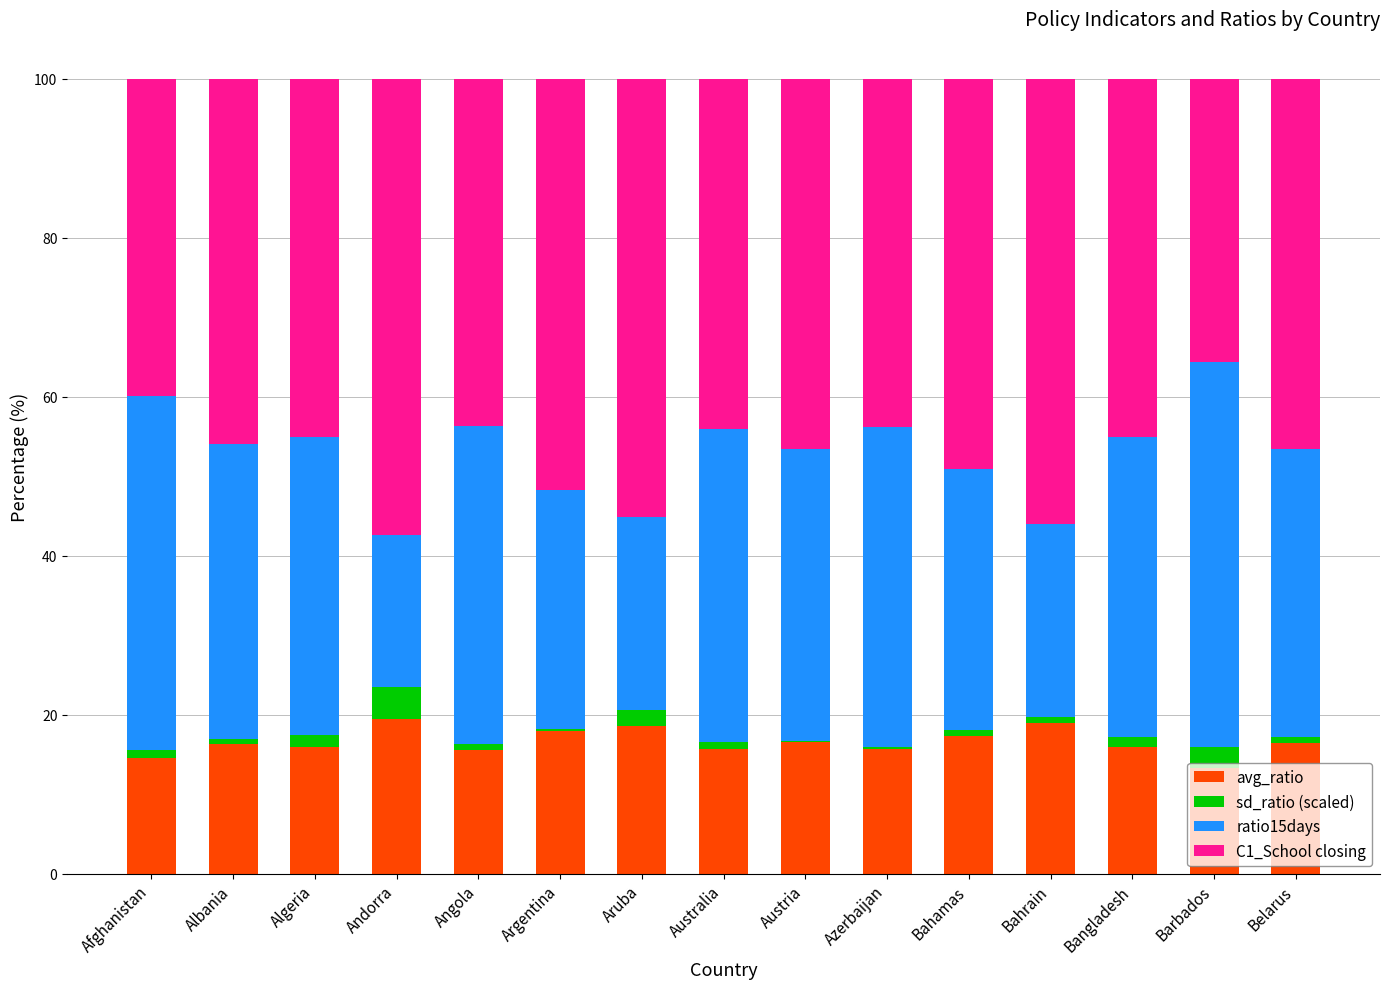

What are all the series names shown in the legend?

avg_ratio, sd_ratio (scaled), ratio15days, C1_School closing